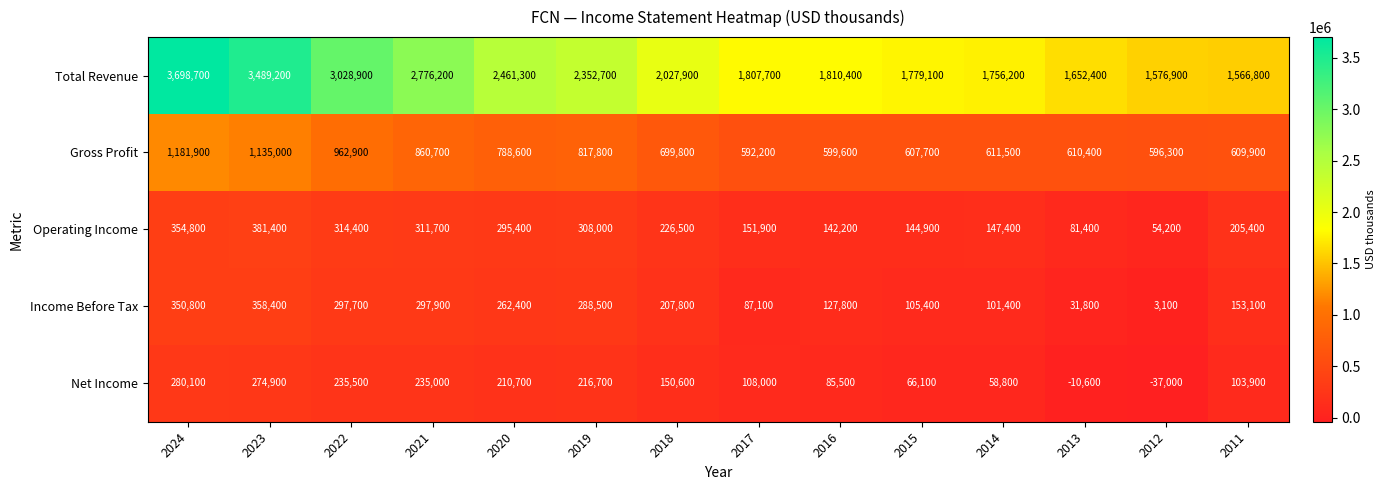

What is the spread (max minus min) of values at 2012?

1613900